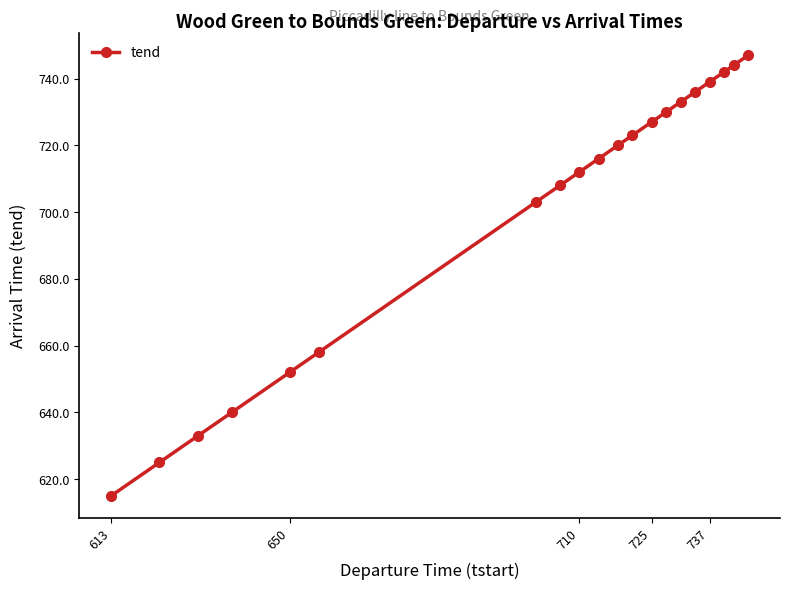

Reading right to left, transcribe all the data shown in this chart.

747	744	742	739	736	733	730	727	723	720	716	712	708	703	658	652	640	633	625	615